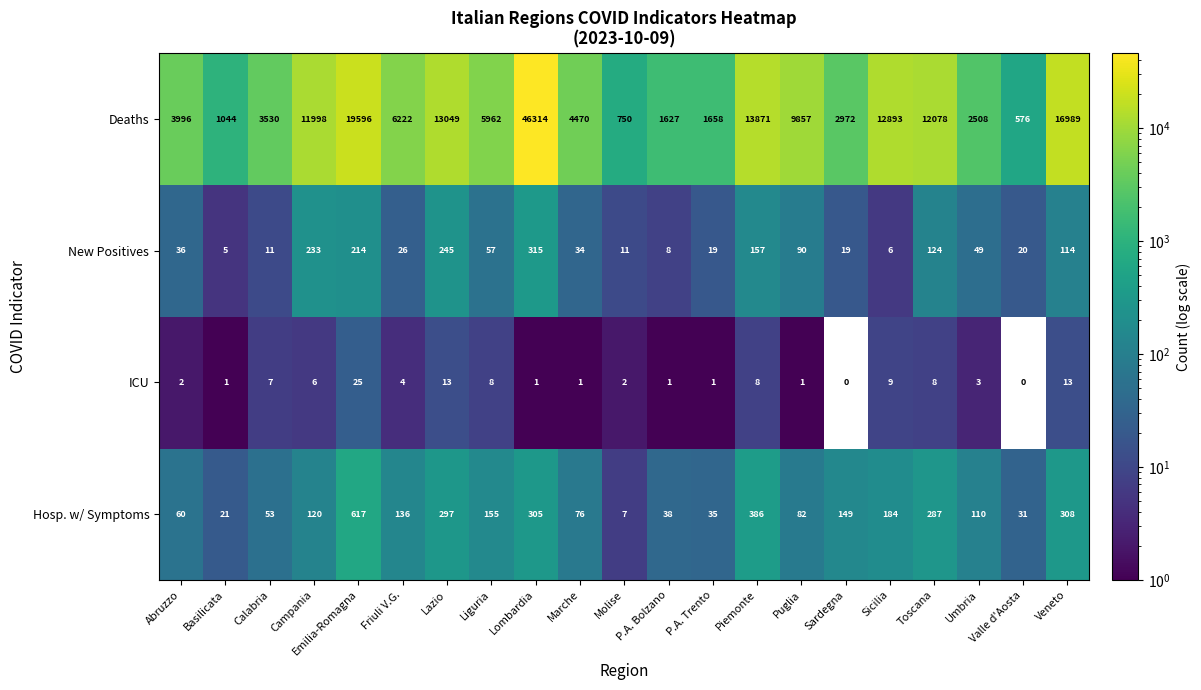

Is it true that Hosp. w/ Symptoms equals 149 at Sardegna?

True